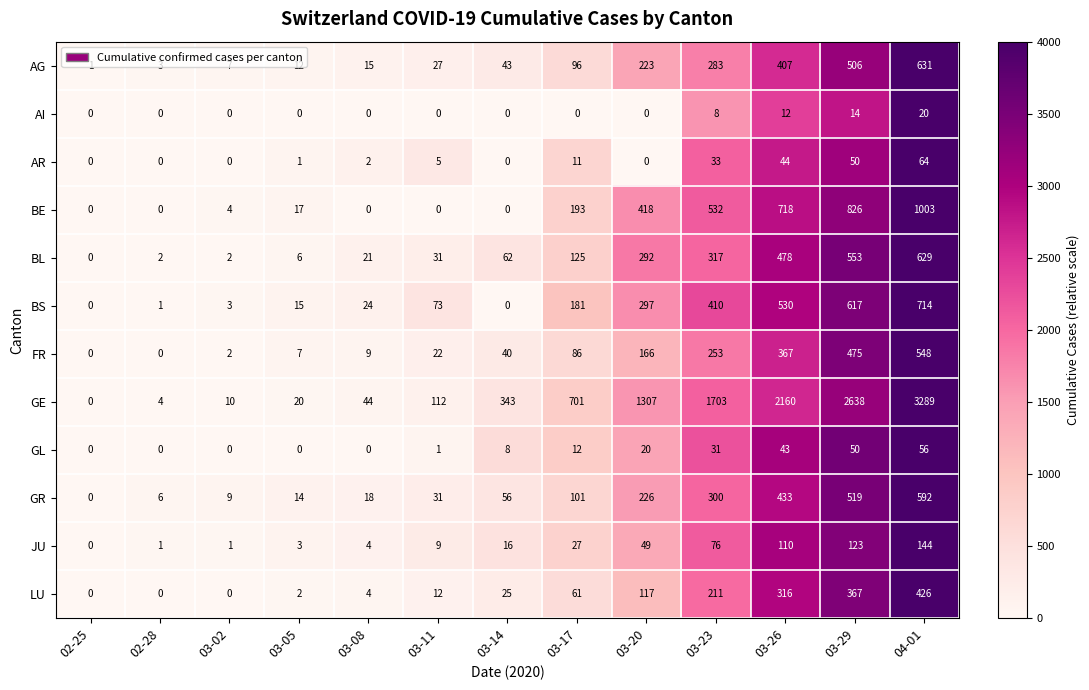

Which series has the largest range (max minus min)?

GE